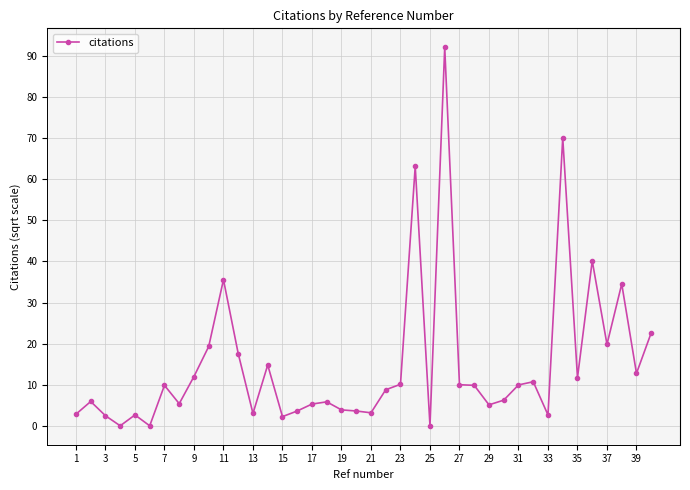

What is the greatest value displayed?

92.2